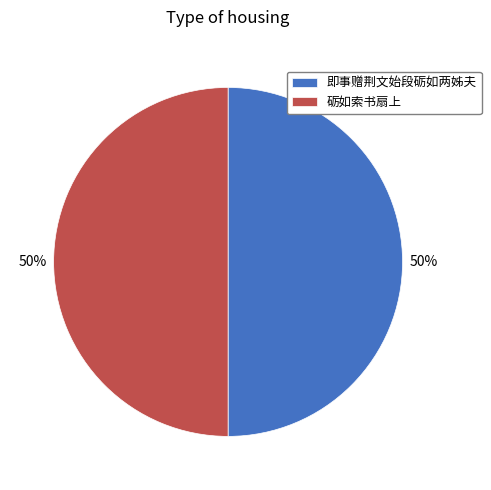

Is it true that 砺如索书扇上 is 50% of the pie?

True